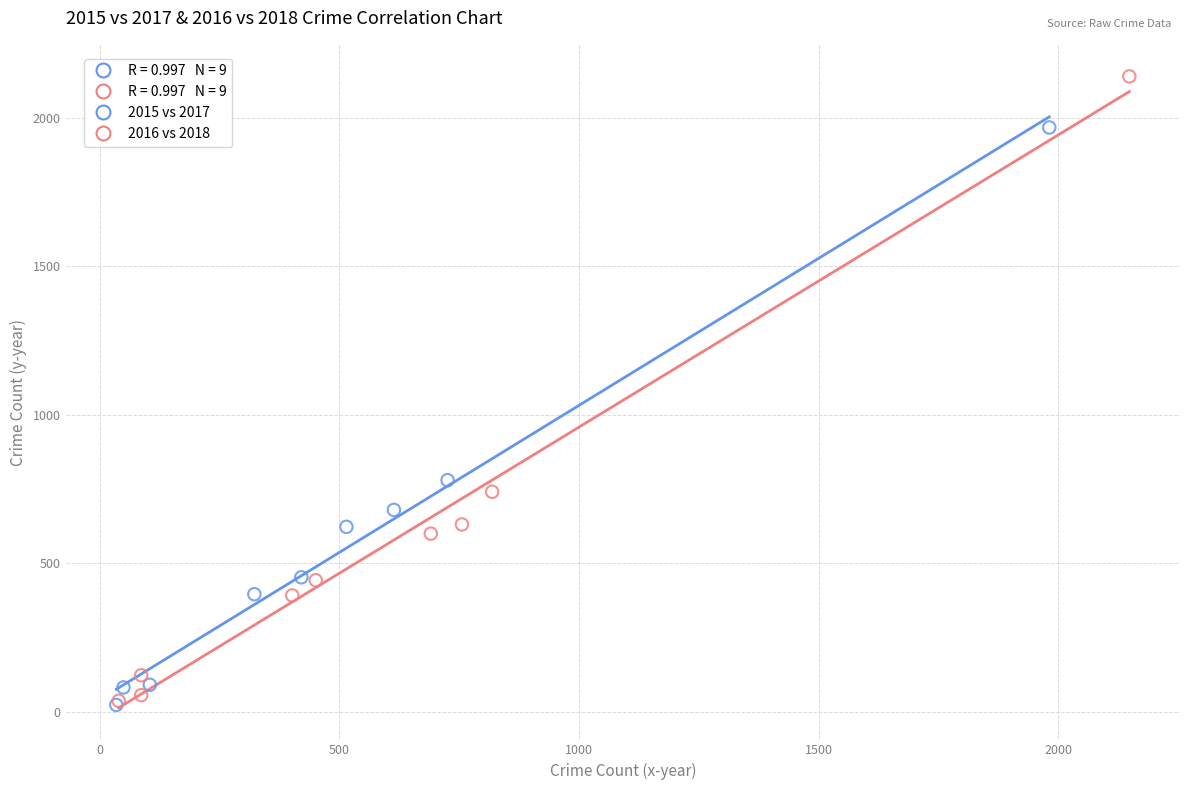

Which series has the widest spread of Y values?

2016 vs 2018